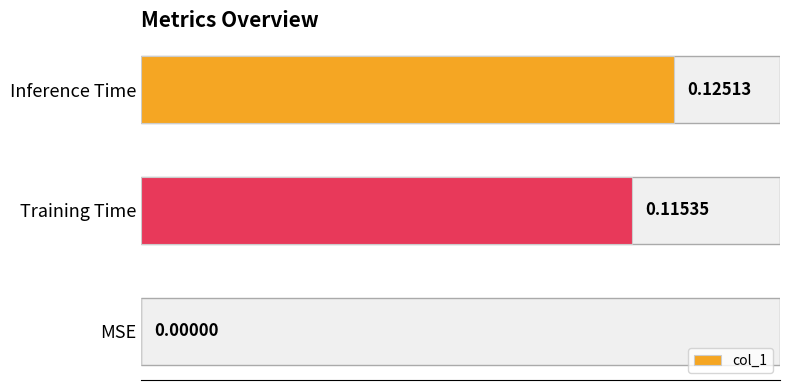

Where is the data nearest to the value 0?

MSE